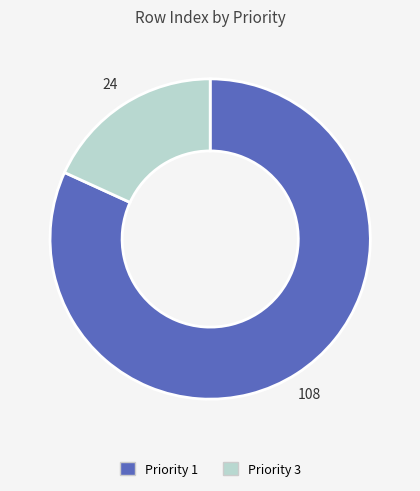

Does any single category account for the majority?

Yes